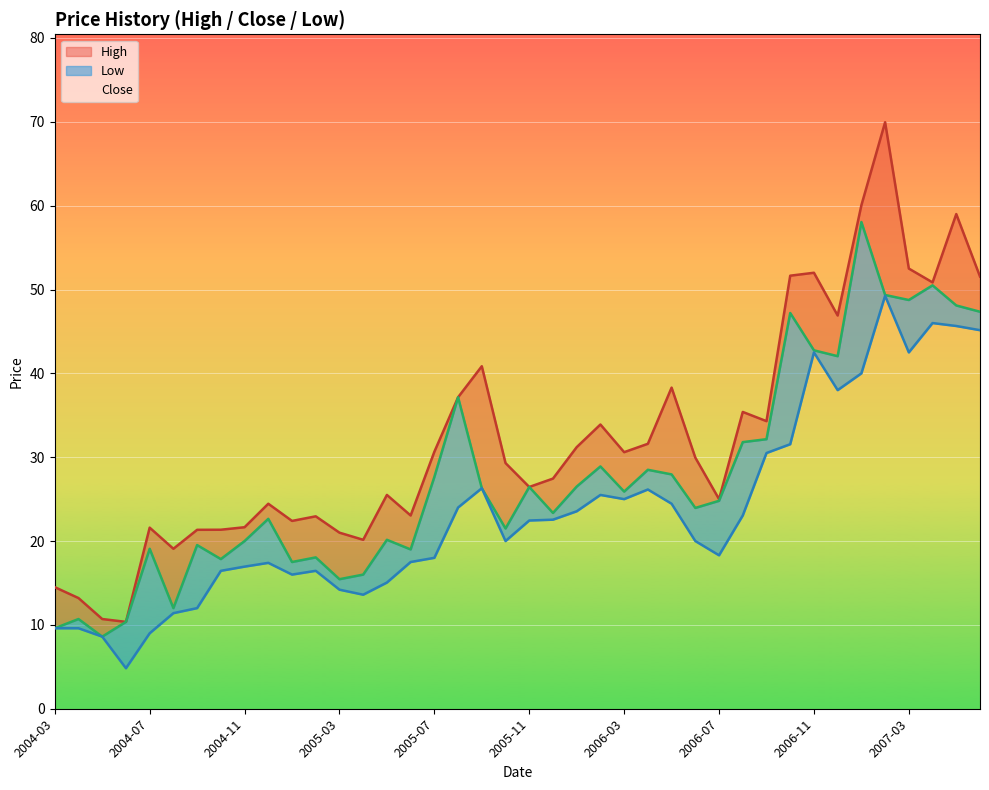

What value does the High series have at 2005-07?

30.6